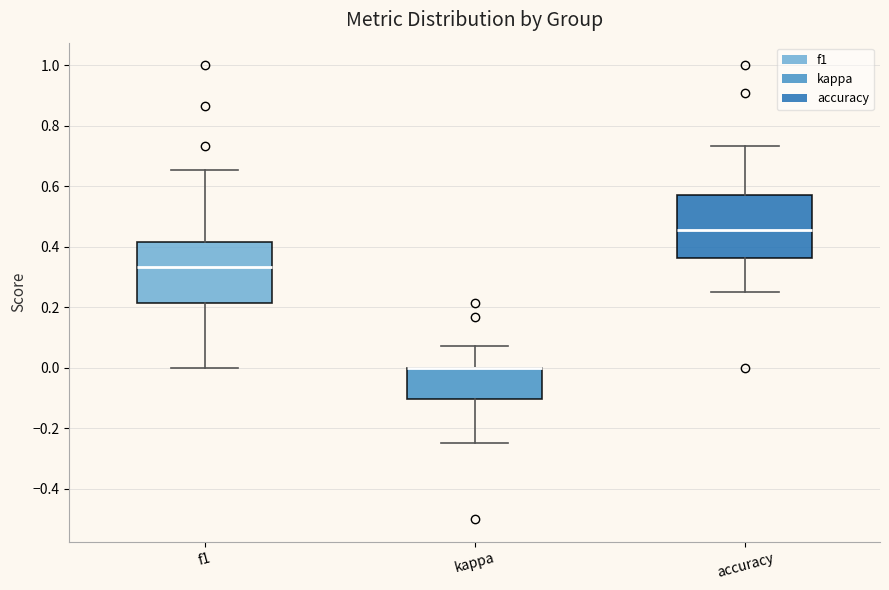

Reading left to right, read every box against the y-axis: the position of its median line, the range the box covers, and the ends of its whiskers. The values are not printed on the chart, so give them approximately, as read against the axis.

f1: median 0.34, box 0.22 to 0.42, whiskers 0.00 to 0.66
kappa: median 0.00 (drawn on the box's upper edge), box -0.10 to 0.00, whiskers -0.24 to 0.08
accuracy: median 0.46, box 0.36 to 0.58, whiskers 0.26 to 0.74